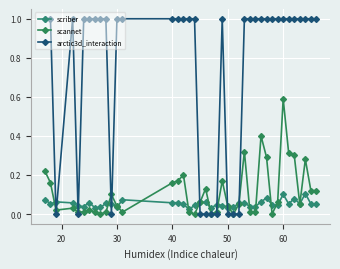

Does the chart have visible grid lines?

Yes